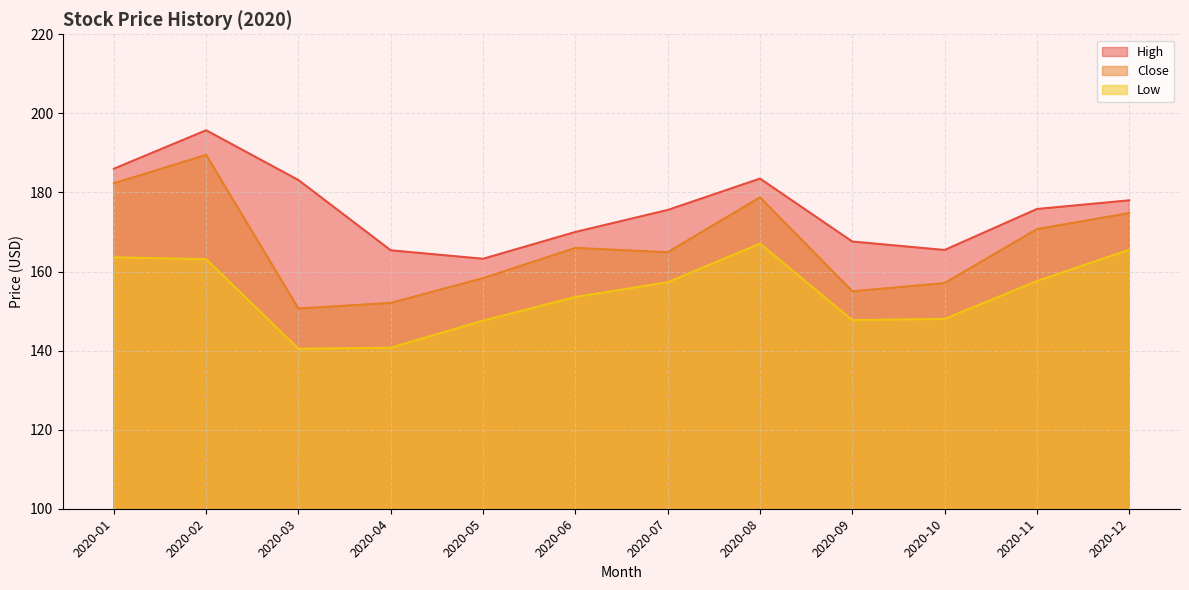

How many distinct data groups are displayed?

3